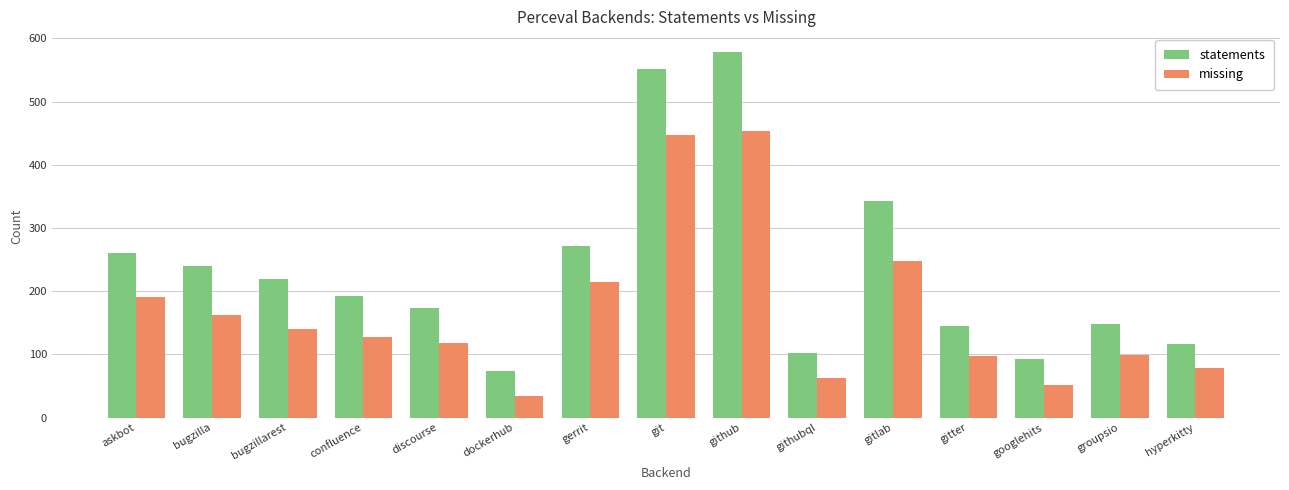

At how many categories does at least one series exceed 119?

11